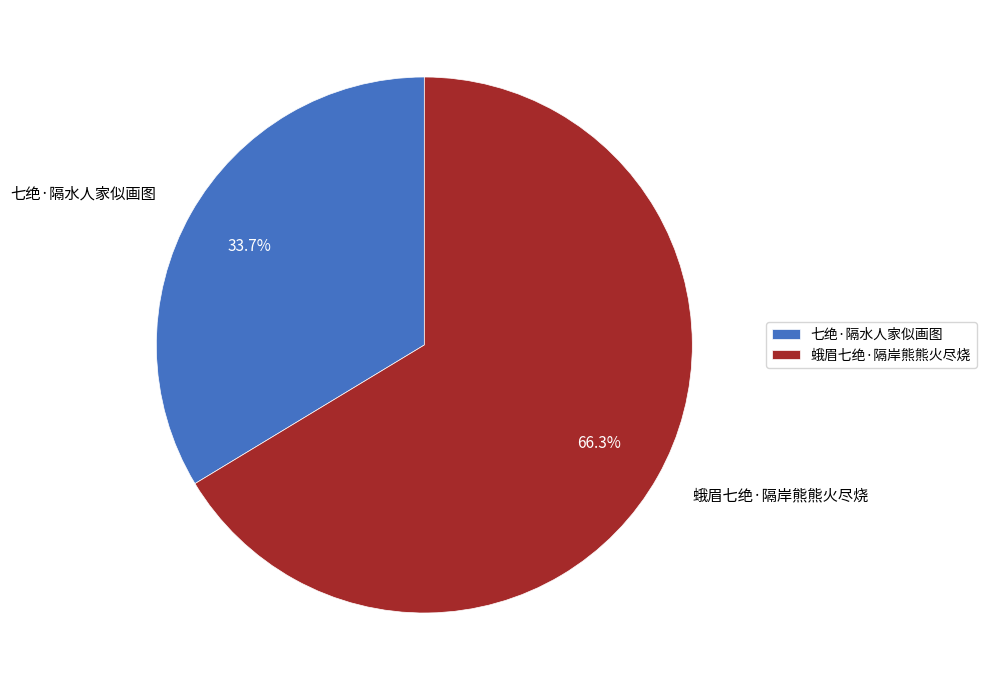

To the nearest percent, what is the difference between the largest and smallest slice percentages?

33%